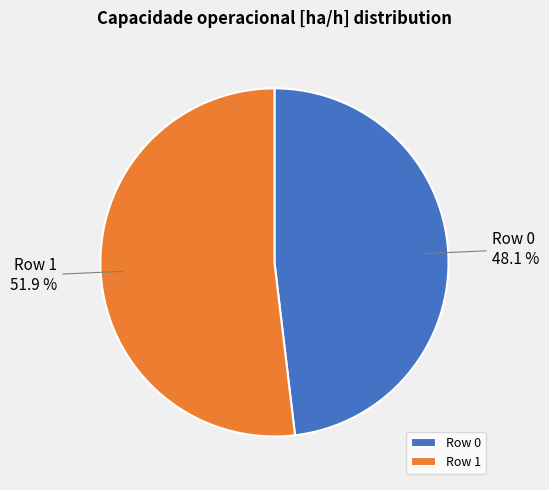

Count the number of slices in the pie.

2